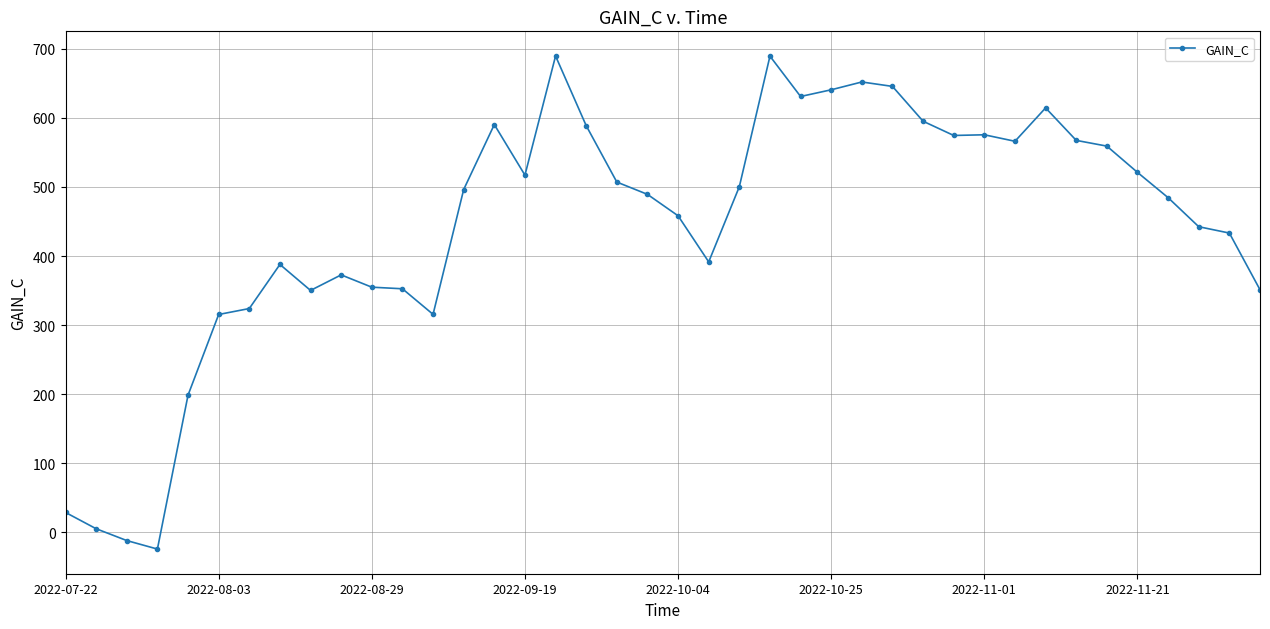

True or false: there are more than 1 points higher than both neighbors.

True